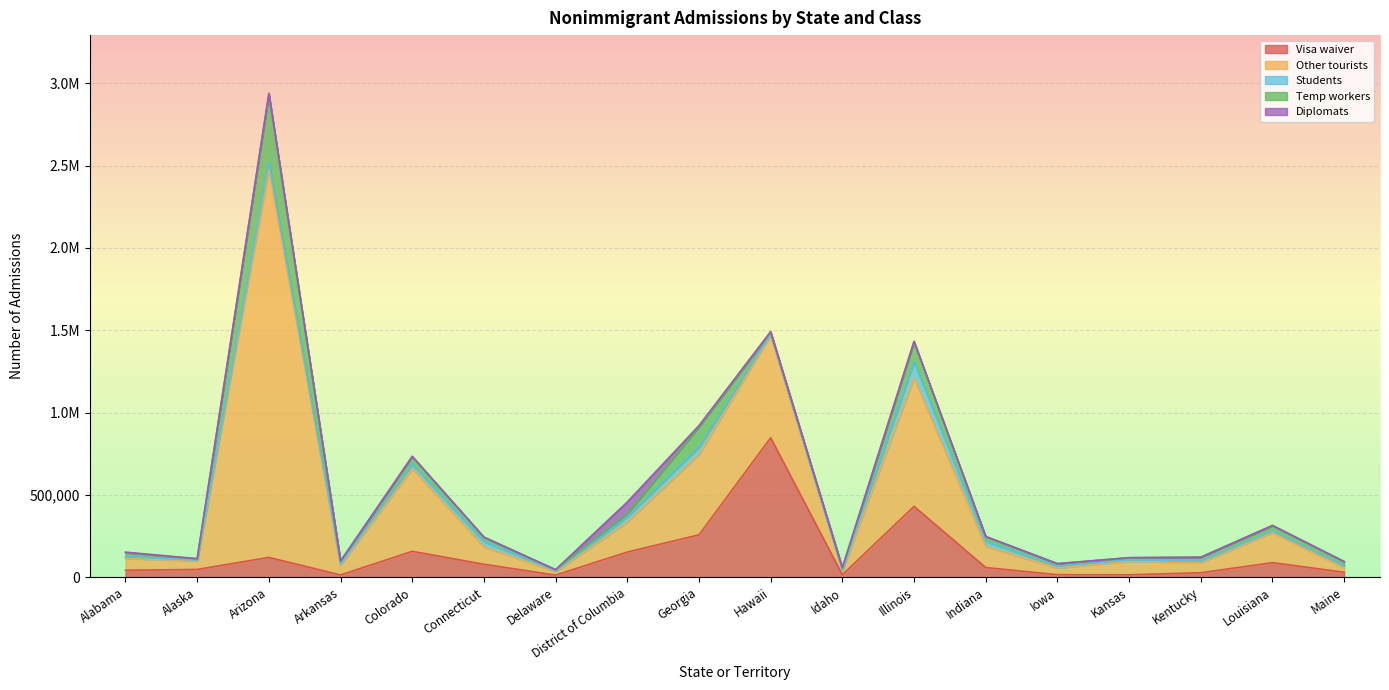

List the labels in order of Temp workers value, largest first.

Arizona, Georgia, Illinois, Colorado, Louisiana, Indiana, Connecticut, Maine, Kentucky, Alabama, District of Columbia, Arkansas, Iowa, Idaho, Kansas, Hawaii, Alaska, Delaware